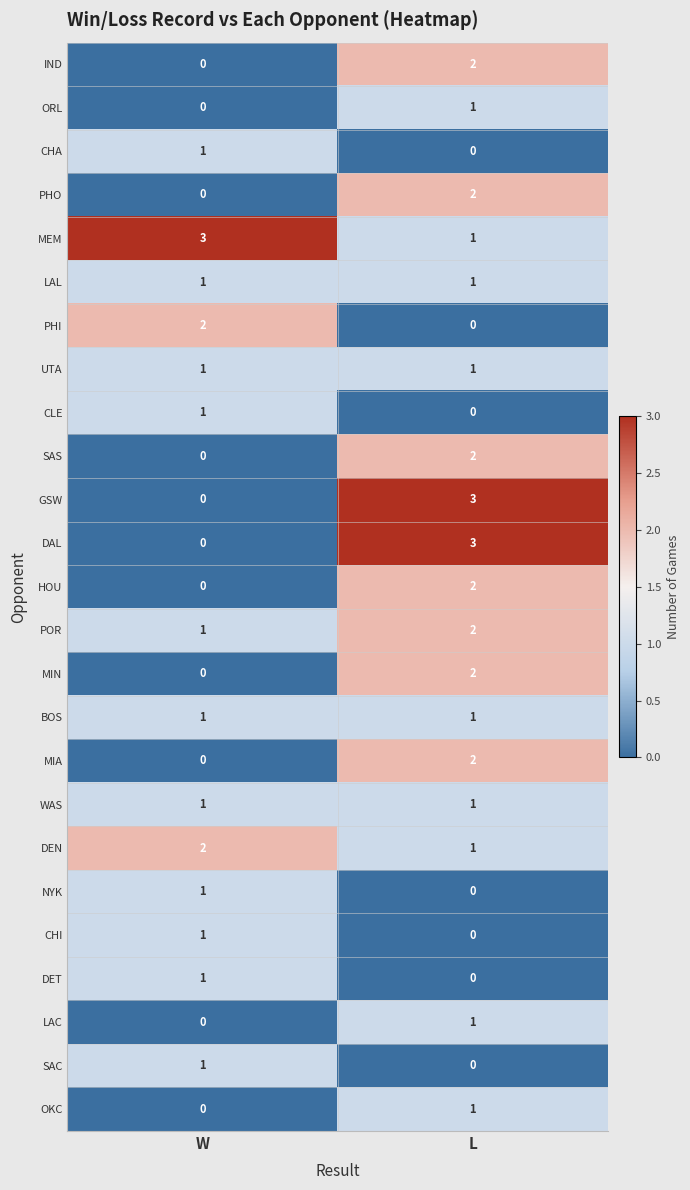

What is the difference between the highest and lowest values at L?

3